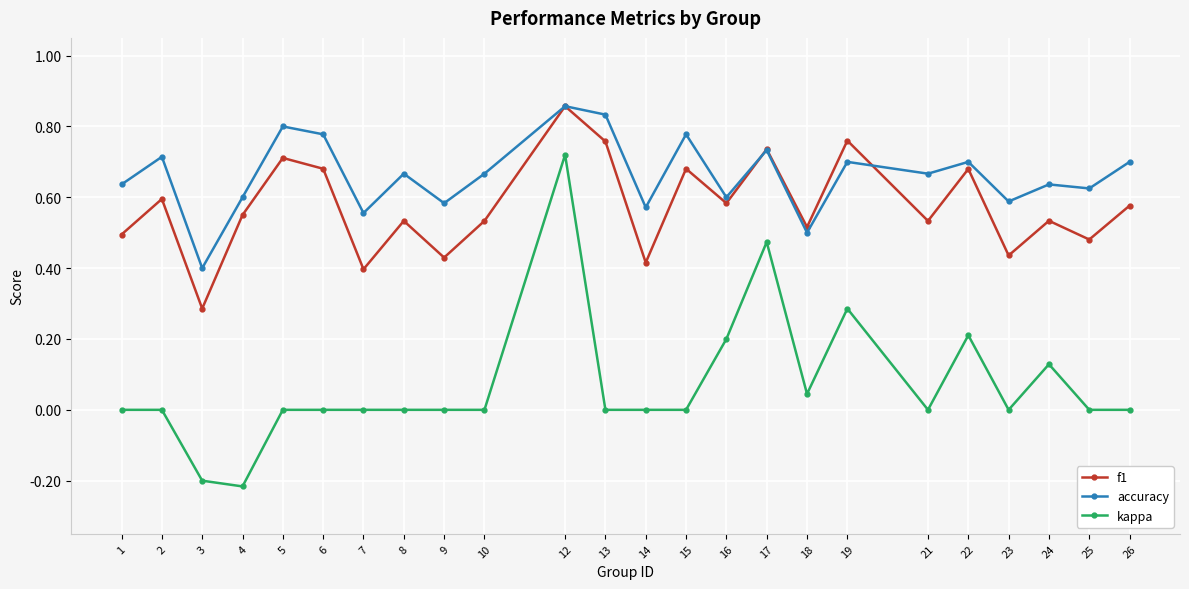

Which category has the highest value in the kappa series?

12